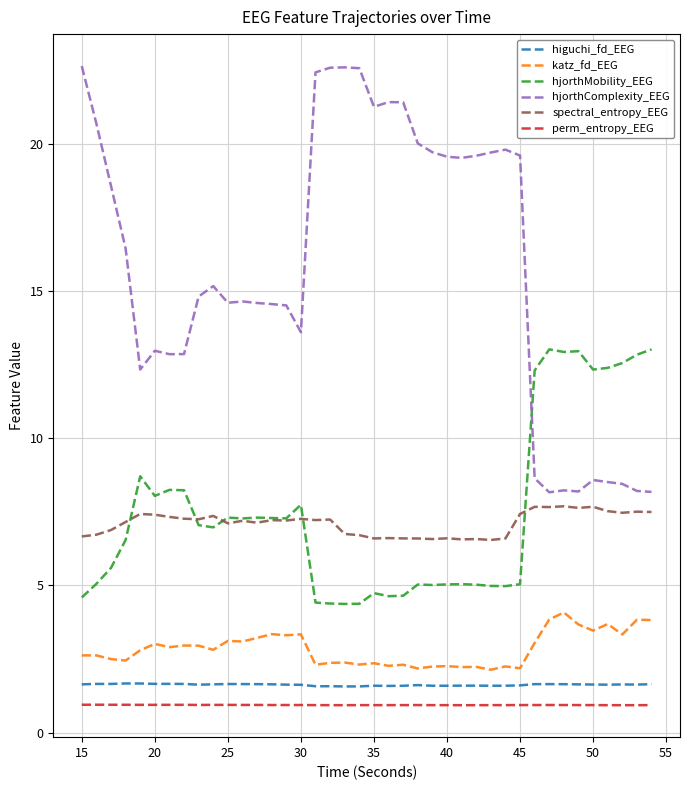

Which series has the largest total across all categories?

hjorthComplexity_EEG